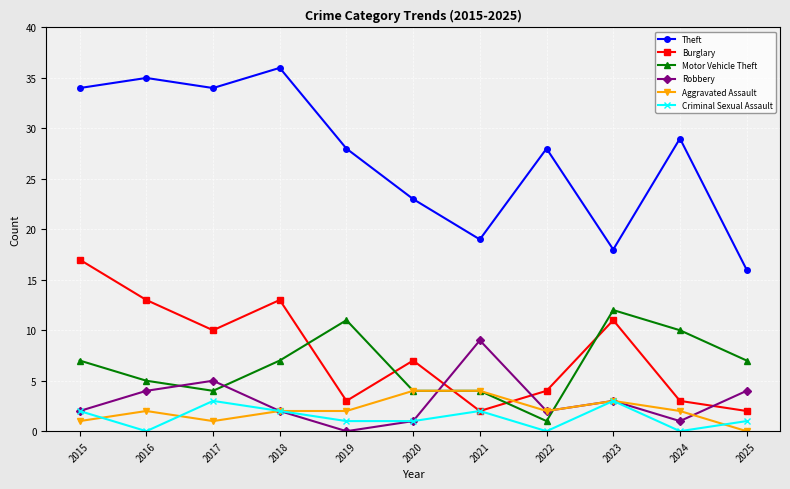

Which series has the largest total across all categories?

Theft